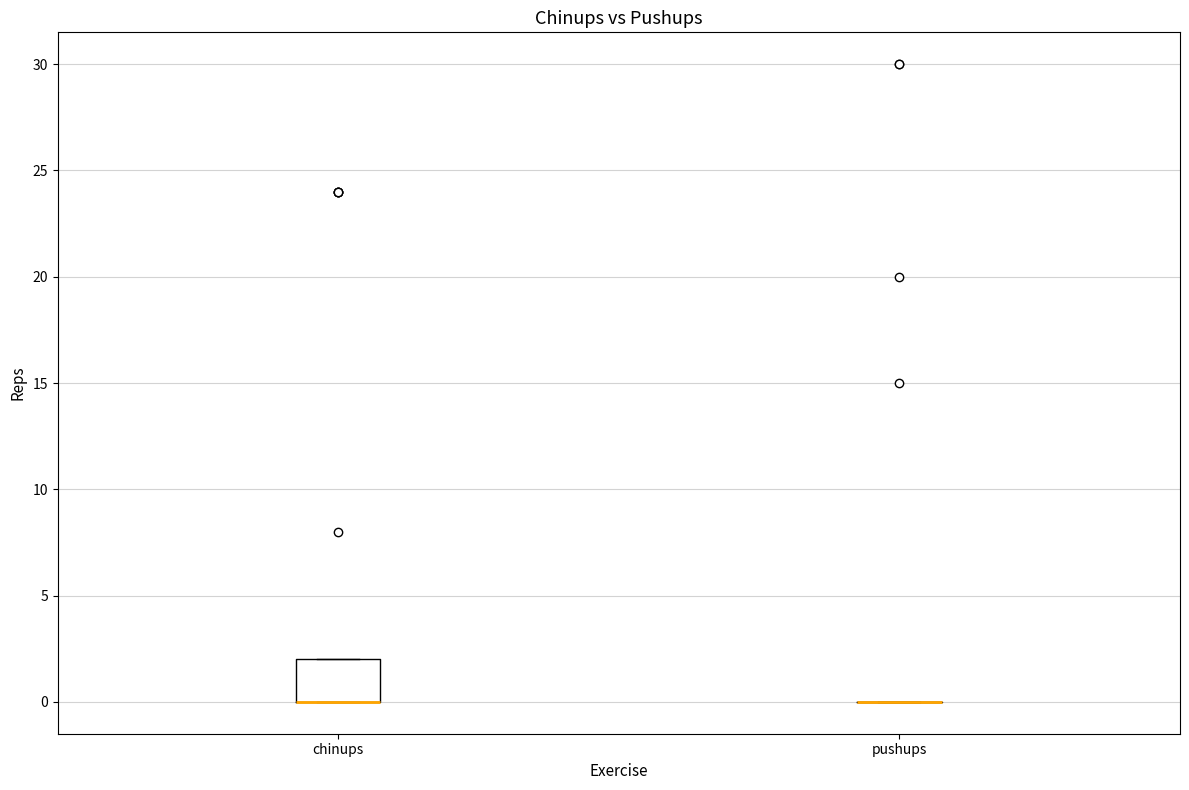

Reading left to right, transcribe this box plot: for each box, give where its median line is, the range the box spans, and where its two whiskers end, as read against the y-axis. The values are not printed on the chart, so give them approximately, as read against the axis.

chinups: median 0 (drawn on the box's lower edge), box 0 to 2, whiskers 0 to 2
pushups: box collapsed to a line at 0, whiskers 0 to 0